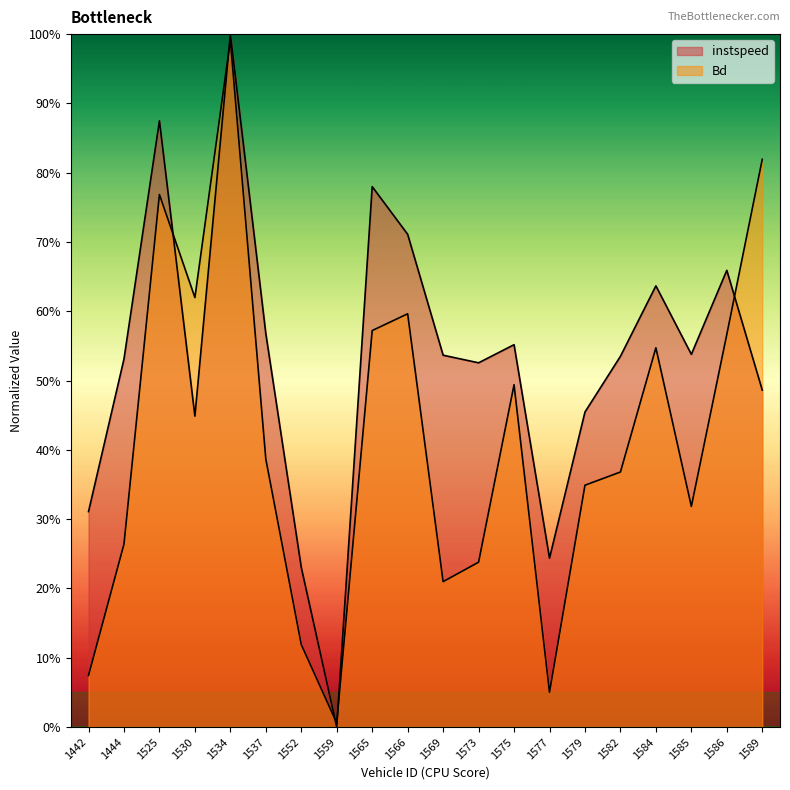

What is the average value of the instspeed series?

0.5